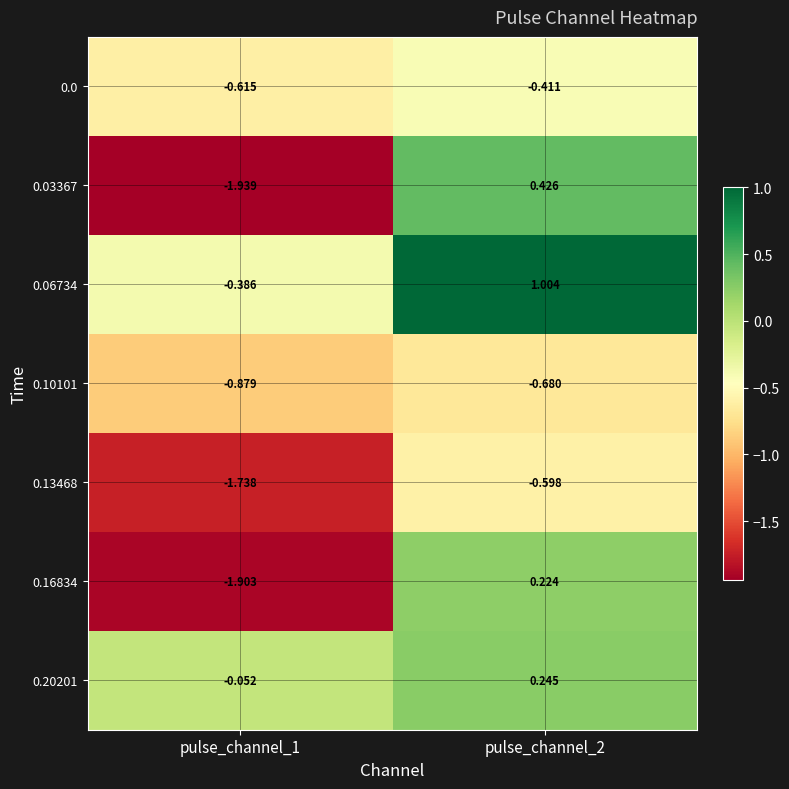

What is the greatest value displayed?

1.0